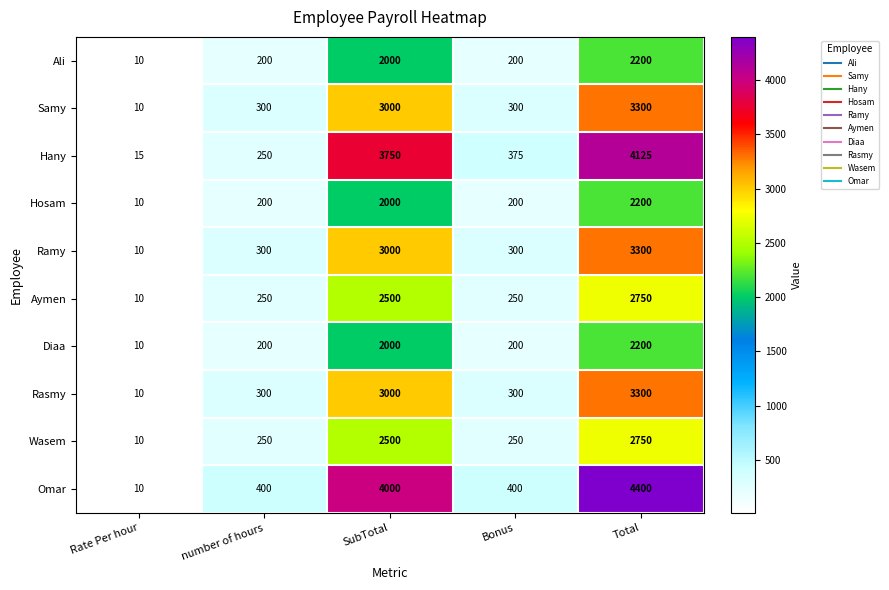

The value of Diaa at SubTotal is 2000. True or false?

True